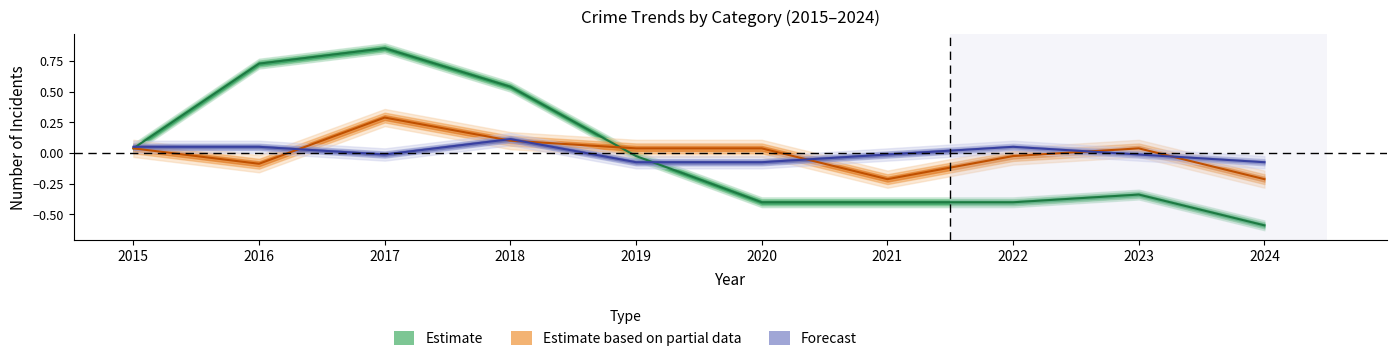

What is the maximum value shown in the chart?

0.9